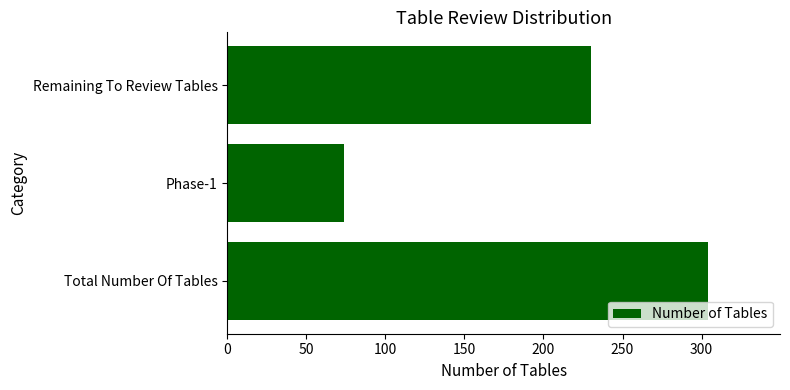

How many categories are shown in the chart?

3